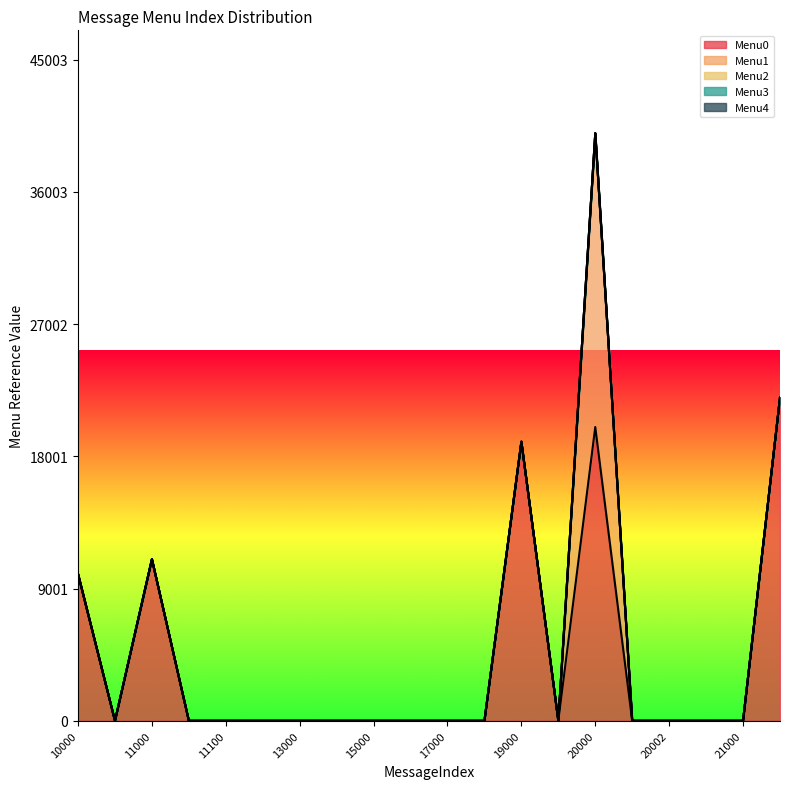

True or false: Menu2 has more than 2 points higher than both neighbors.

False